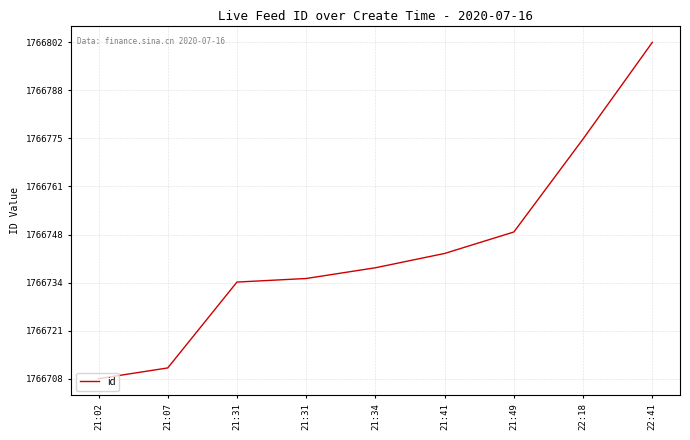

The chart shows a value of 1766708 at 21:02. True or false?

True